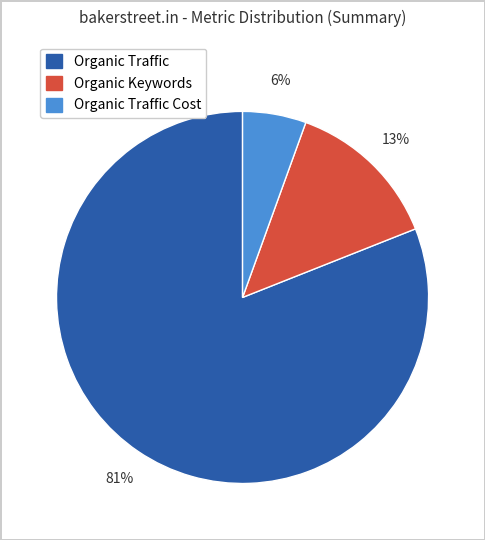

Count the number of slices in the pie.

3